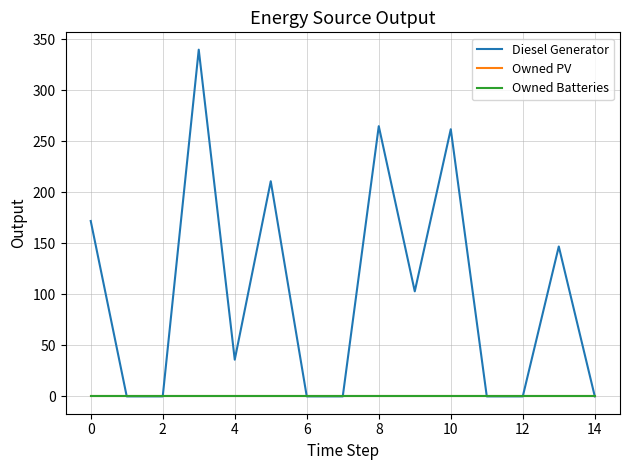

Is this an area chart (filled region under the line)?

No